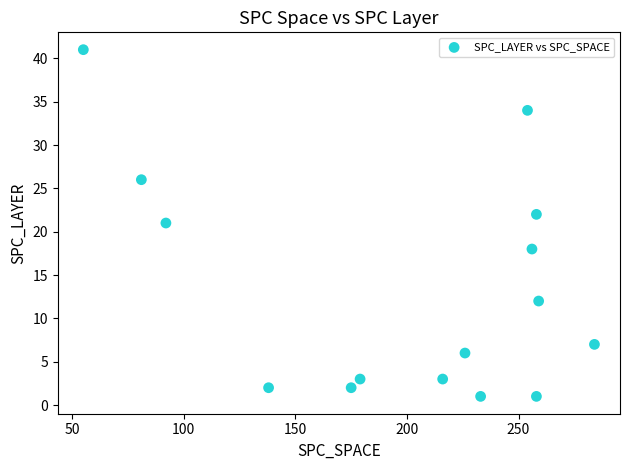

What is the range of X values (max minus min)?

229